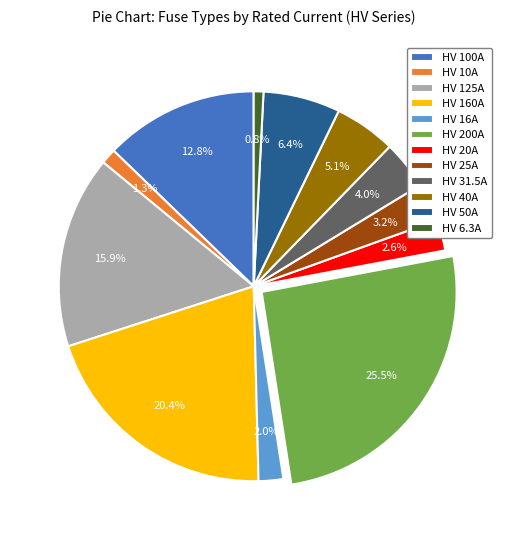

How many segments does this pie chart have?

12